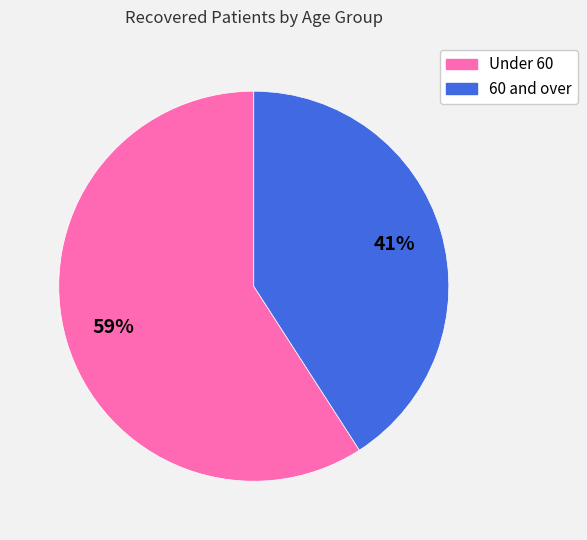

Is there a majority slice in this chart?

Yes